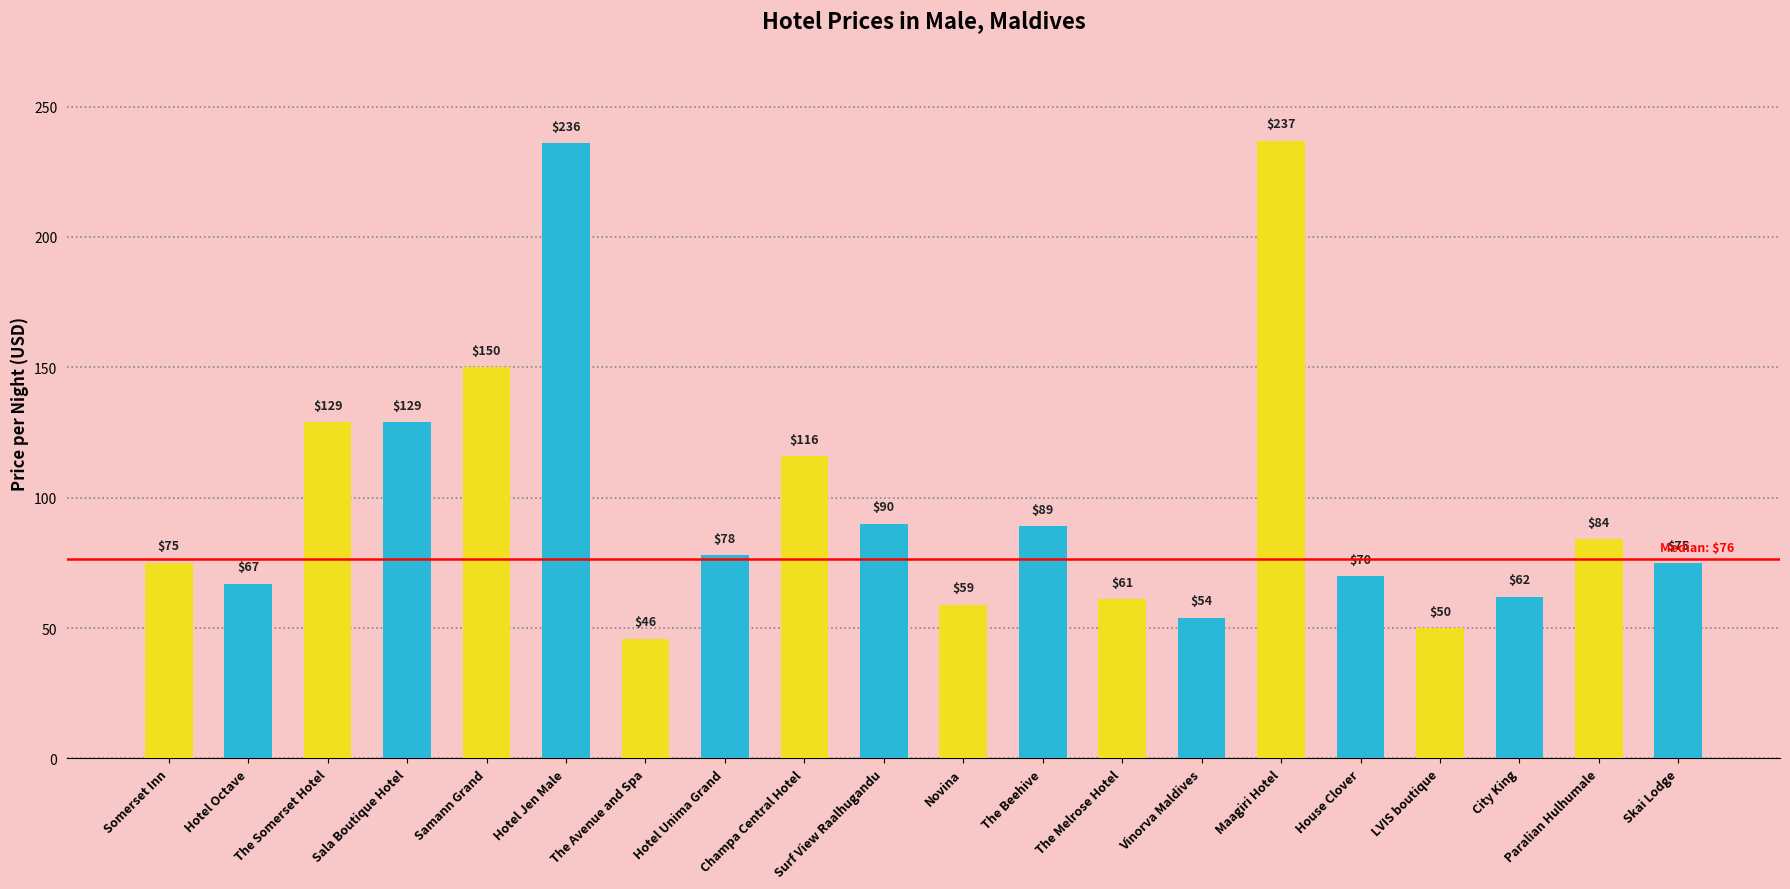

The value at The Avenue and Spa is 71. True or false?

False